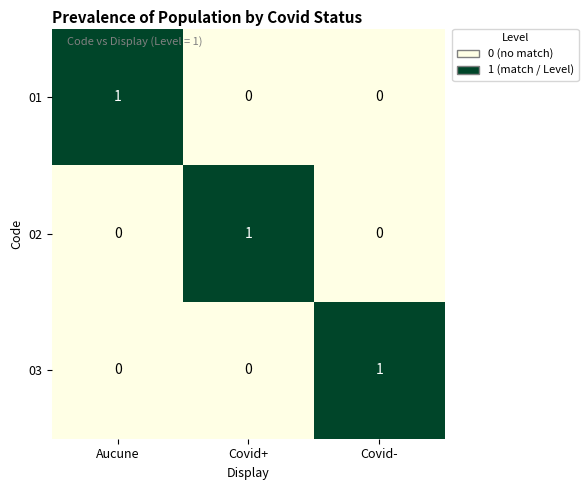

At how many categories does at least one series exceed 0?

3